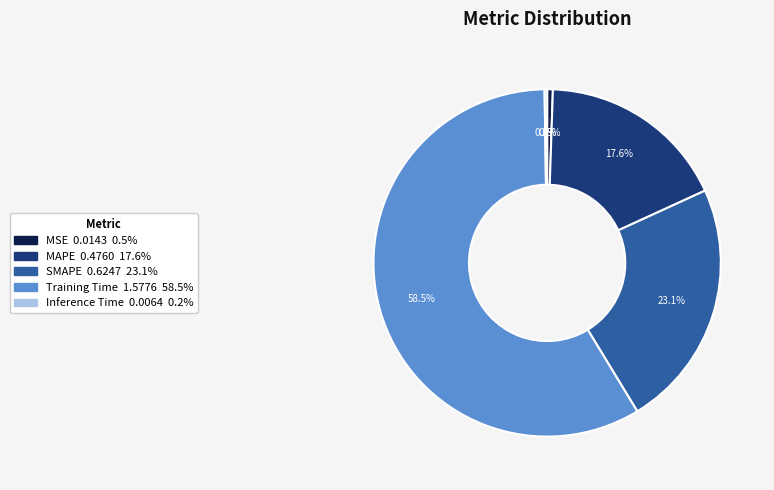

What is the largest slice in the pie chart?

Training Time